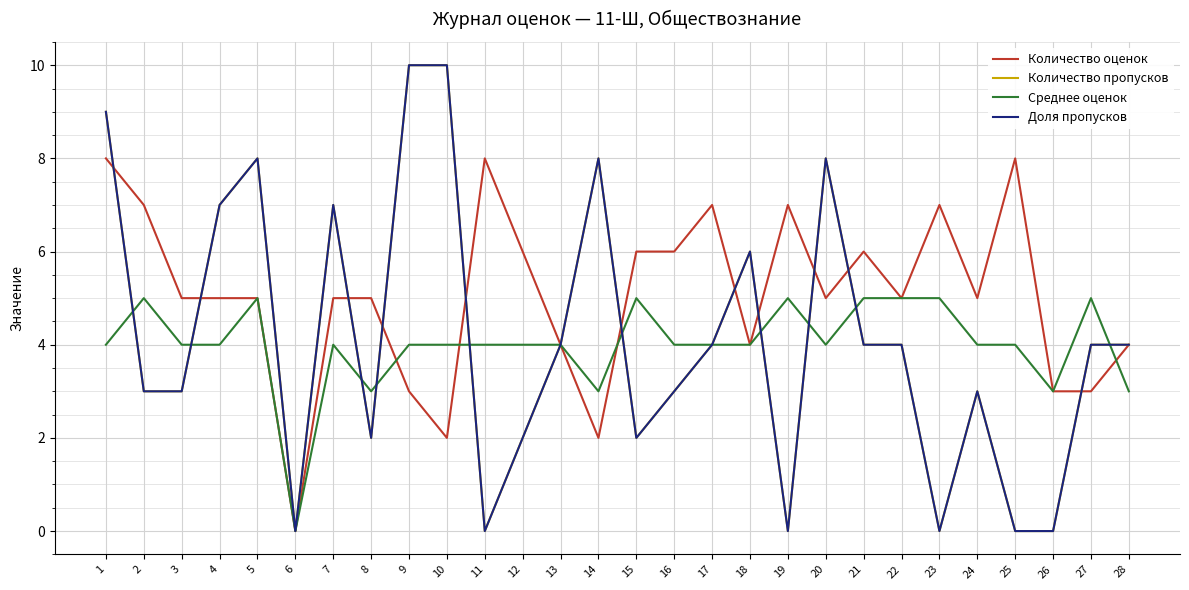

Does the chart display data point markers on the line(s)?

No